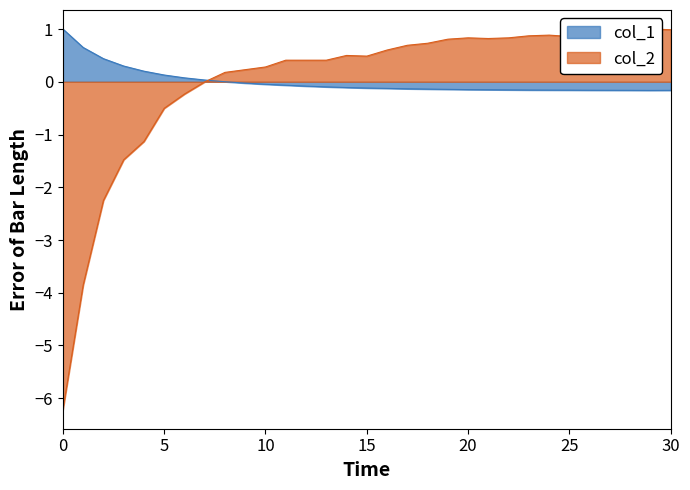

True or false: col_1 has a value of 0.0 at 8.

True